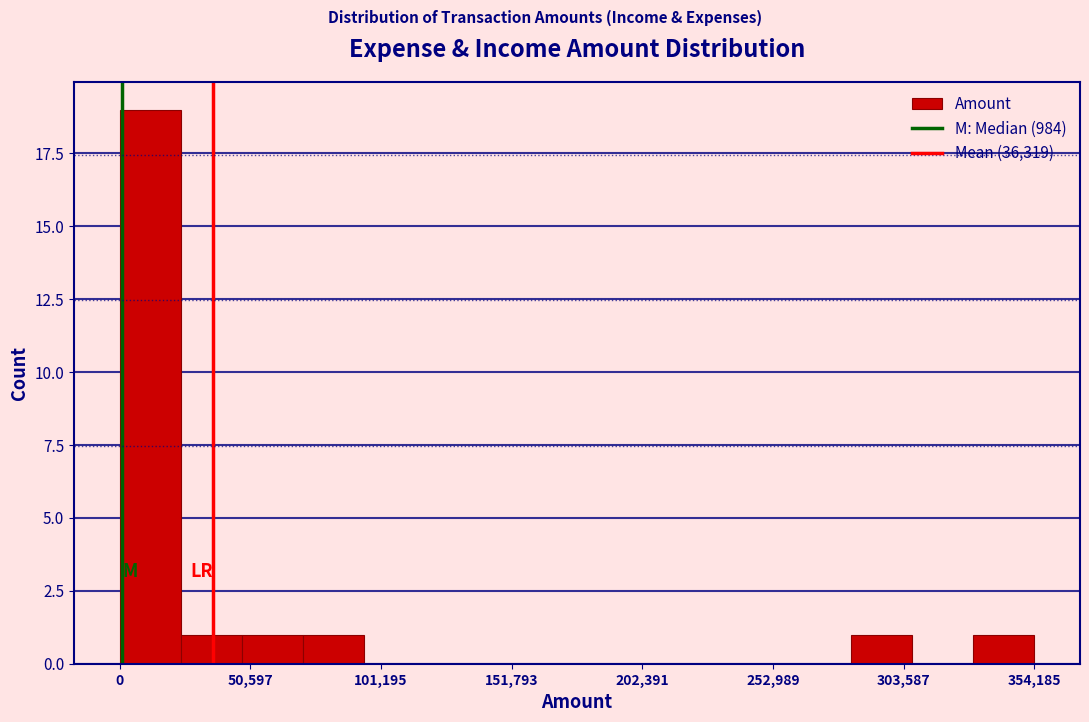

Around what value on the x-axis is the tallest bar? Give the approximate position of its centre, as read against the axis.

10000